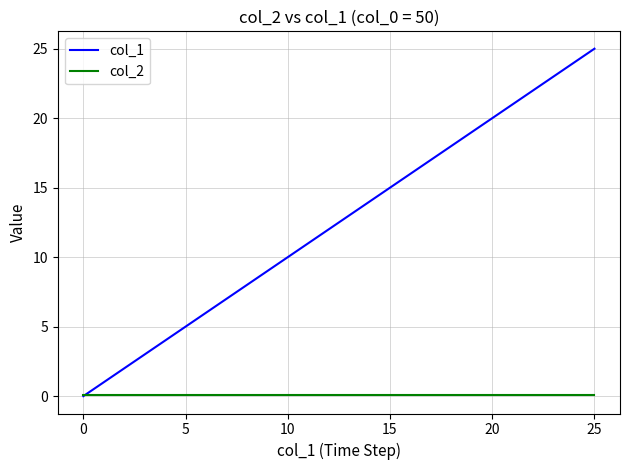

Rank the series by their average value, from lowest to highest.

col_2, col_1